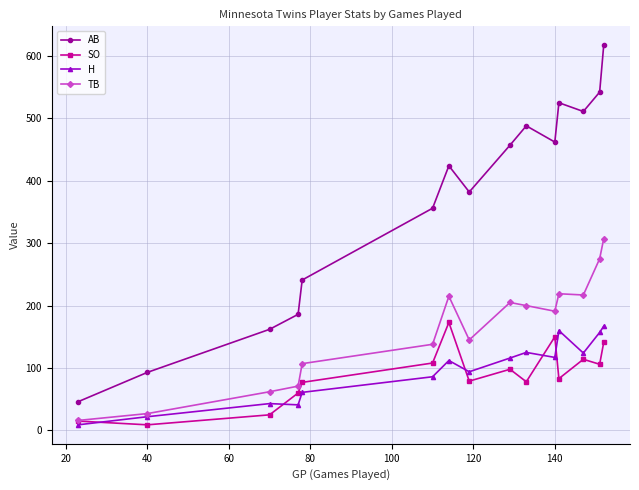

Which series has the widest spread of values?

AB